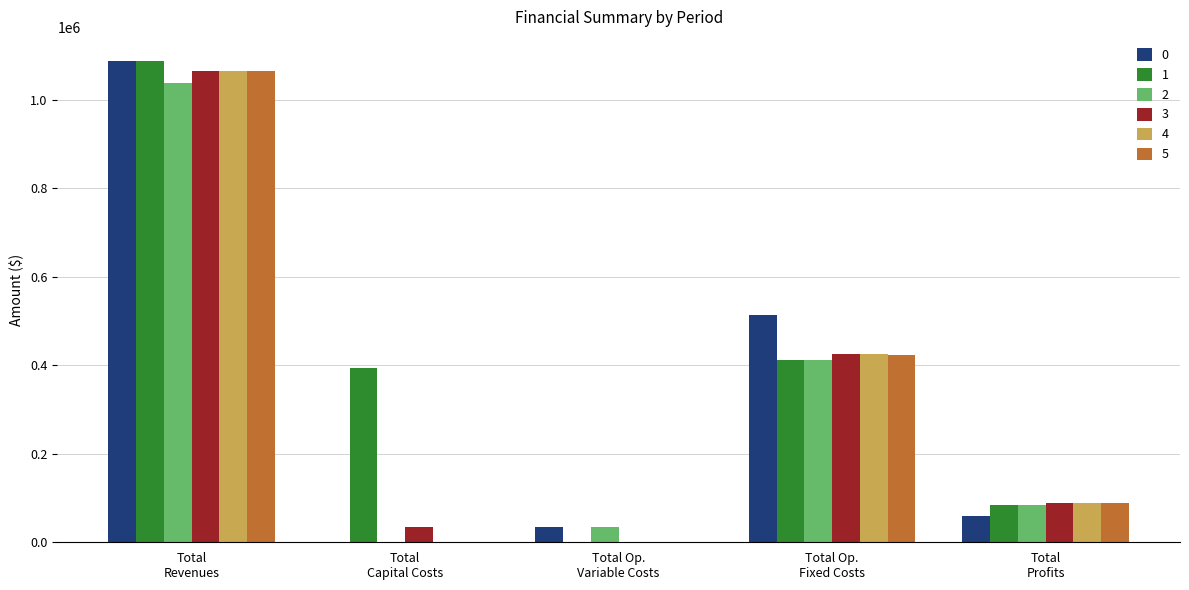

What is the maximum value for 4?

1065218.8